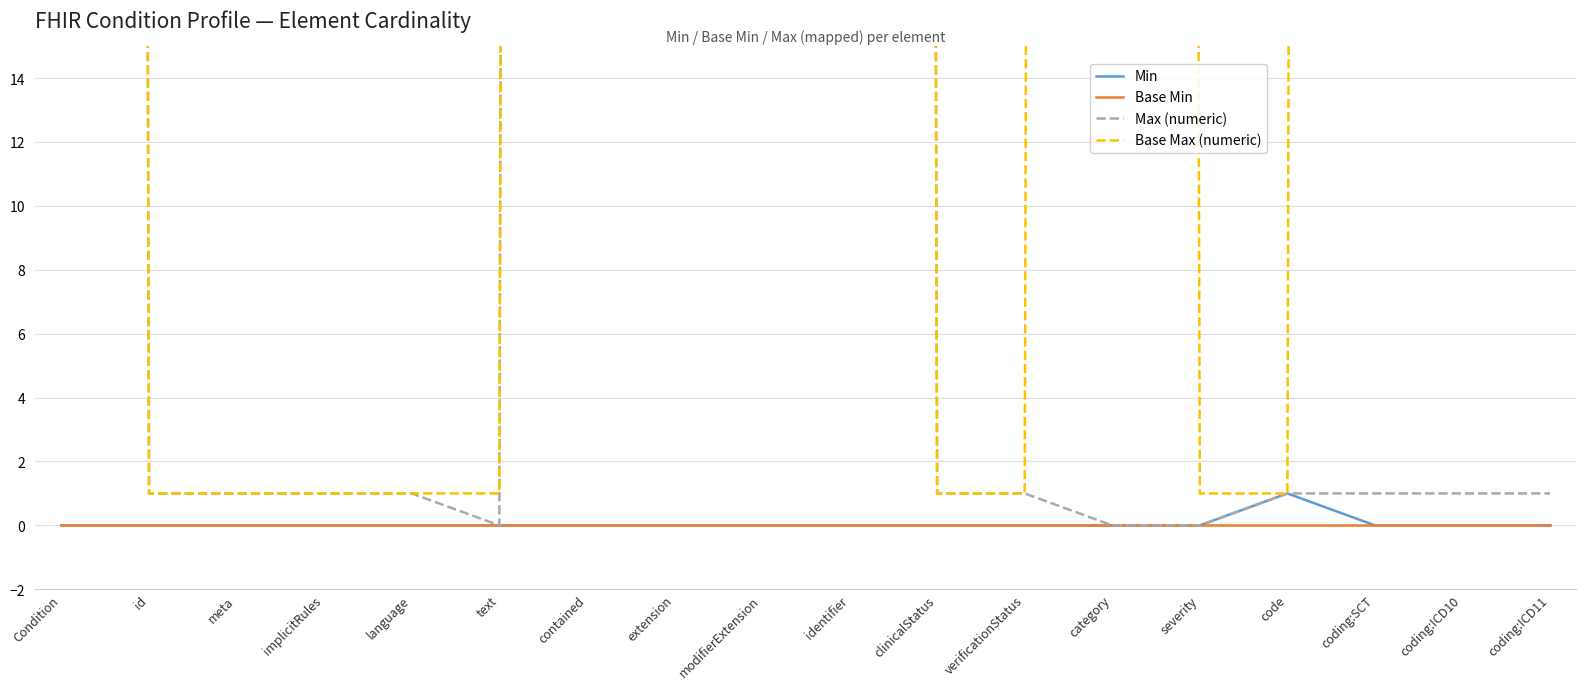

What are all the series names shown in the legend?

Min, Base Min, Max (numeric), Base Max (numeric)